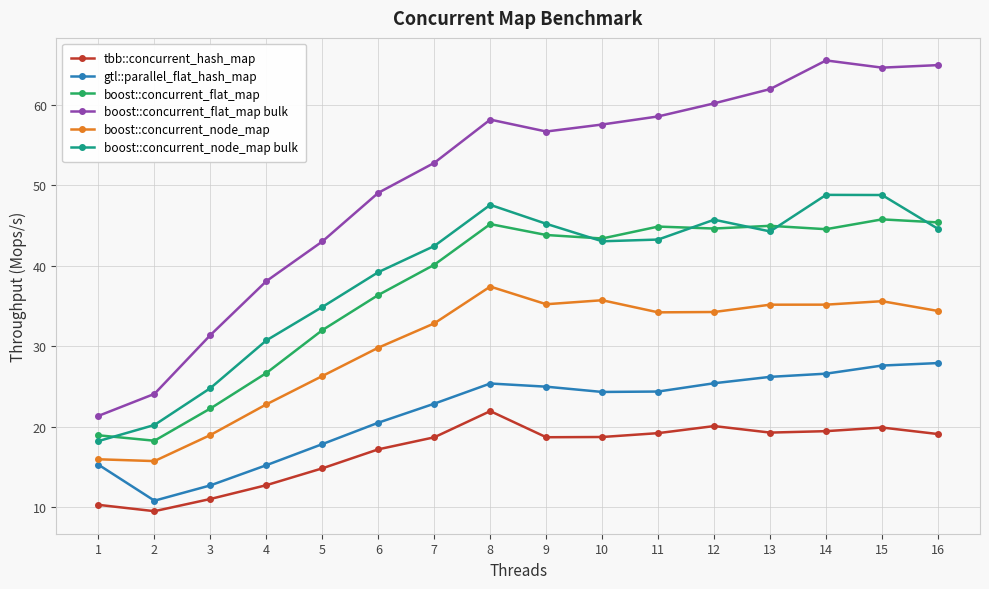

At which category does tbb::concurrent_hash_map reach its first local peak?

8